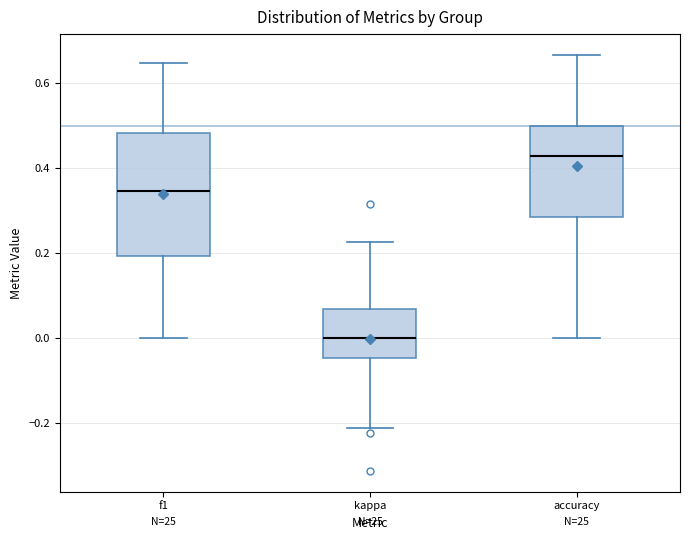

Which box has the lowest median line?

kappa